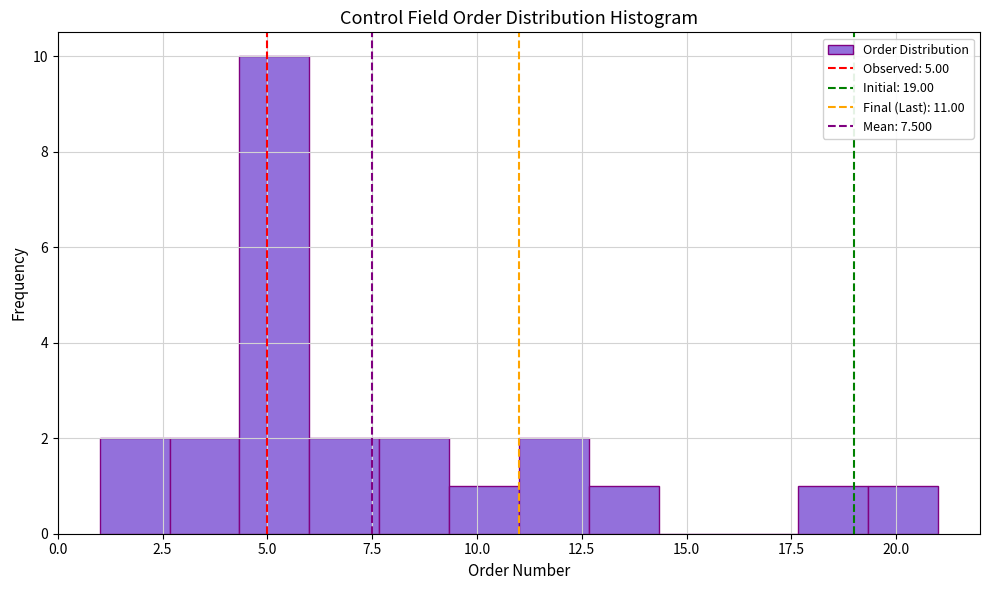

Around what value on the x-axis is the tallest bar? Give the approximate position of its centre, as read against the axis.

5.0